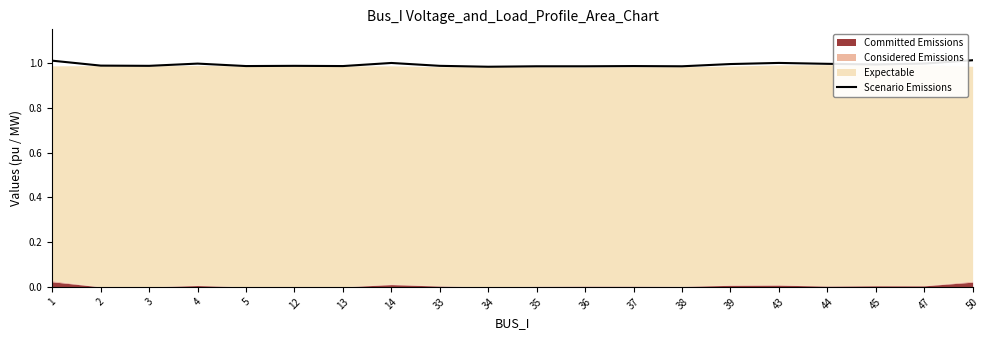

What is the maximum value shown in the chart?

1.0